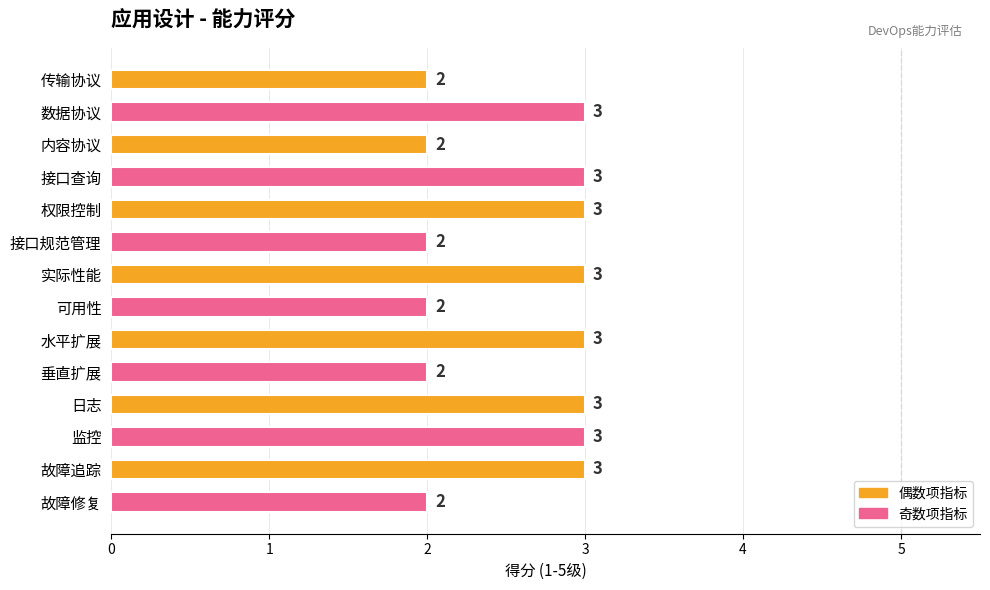

True or false: the data shows 2 at 实际性能.

False